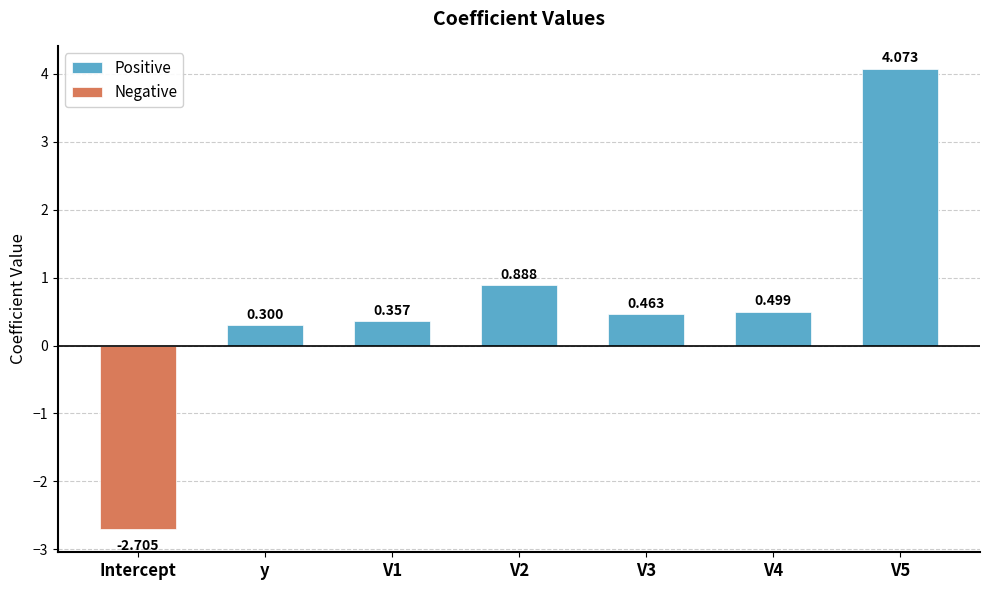

What is the label of the 7th bar from the right?

Intercept